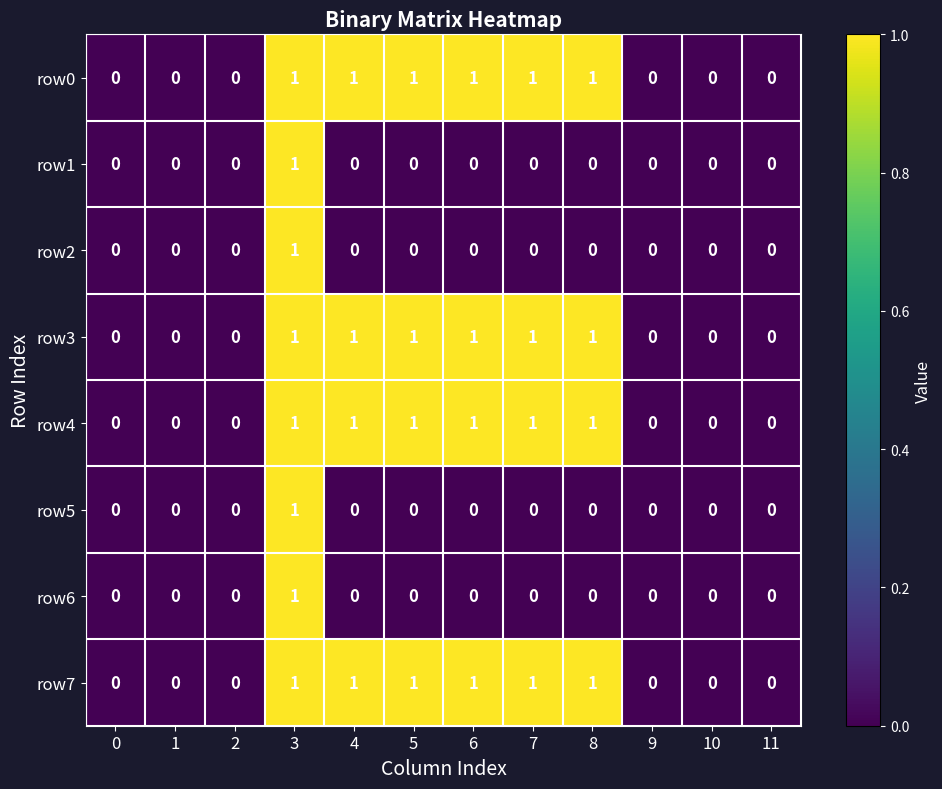

What is the total value across all series at 7?

4